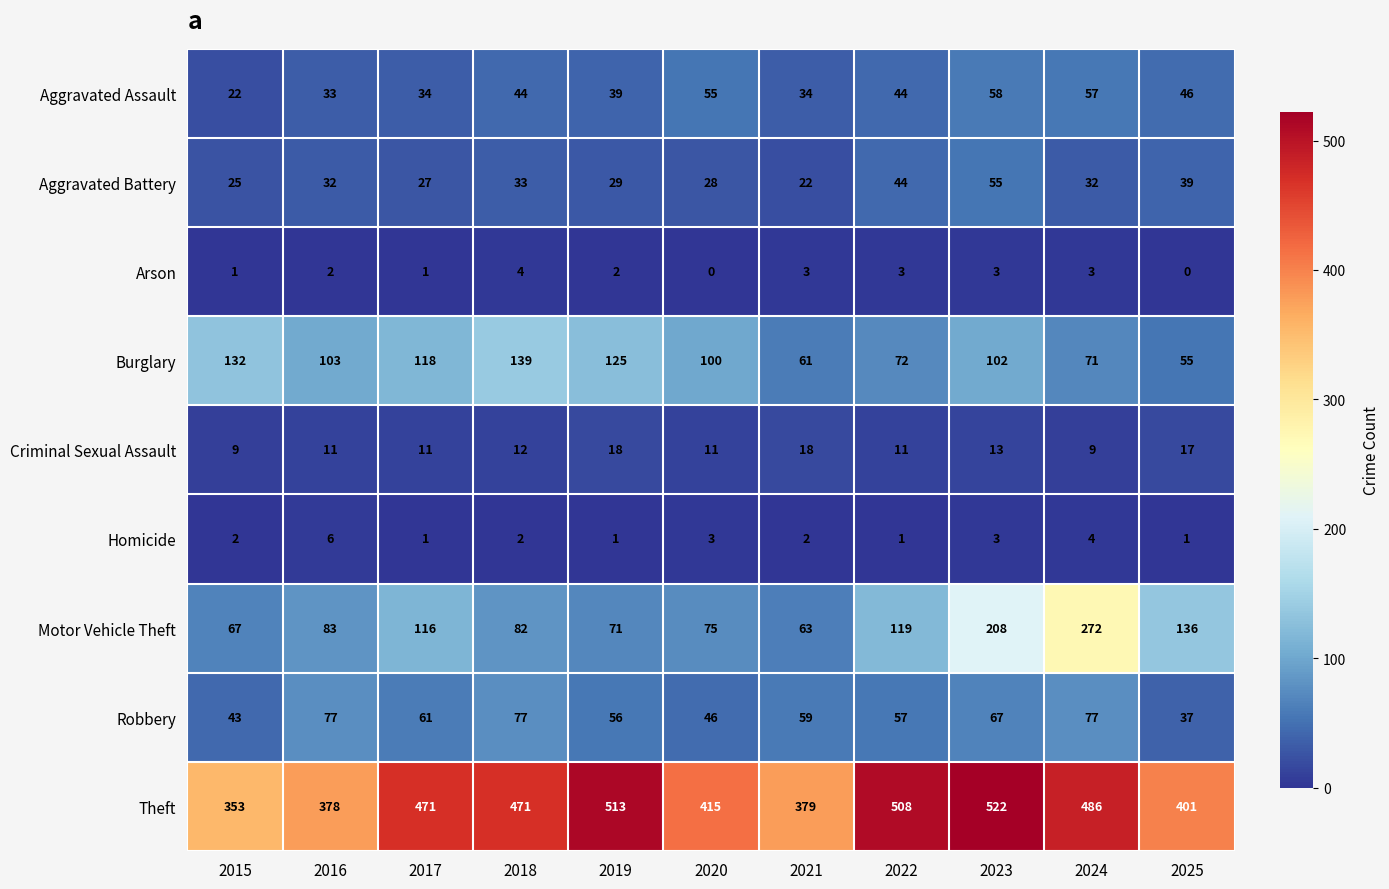

Which series has the largest range (max minus min)?

Motor Vehicle Theft